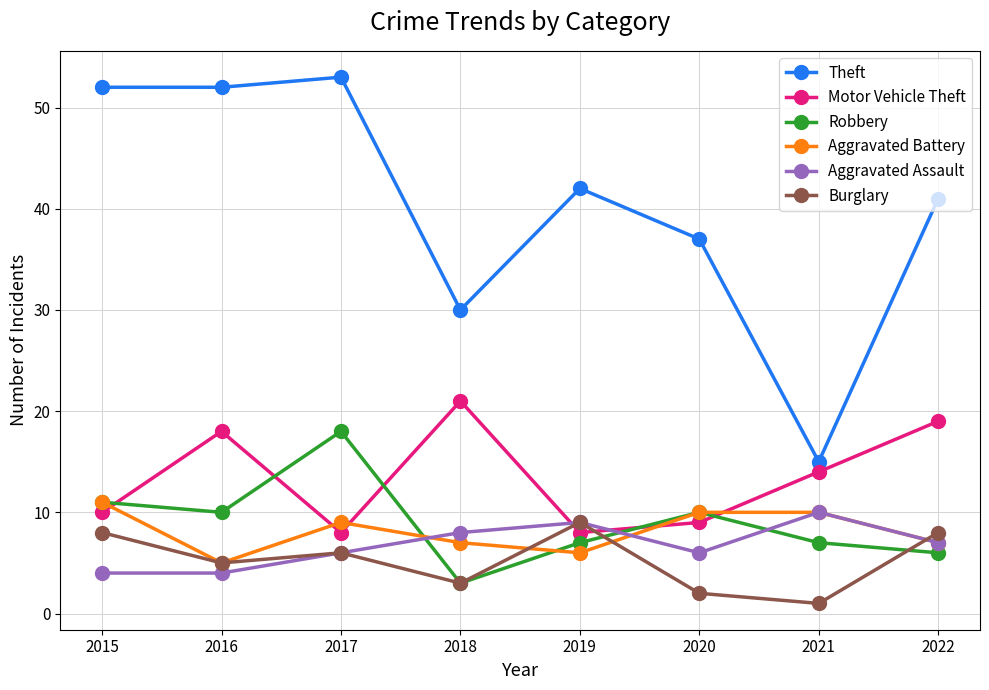

Rank the series by their maximum value, from highest to lowest.

Theft, Motor Vehicle Theft, Robbery, Aggravated Battery, Aggravated Assault, Burglary